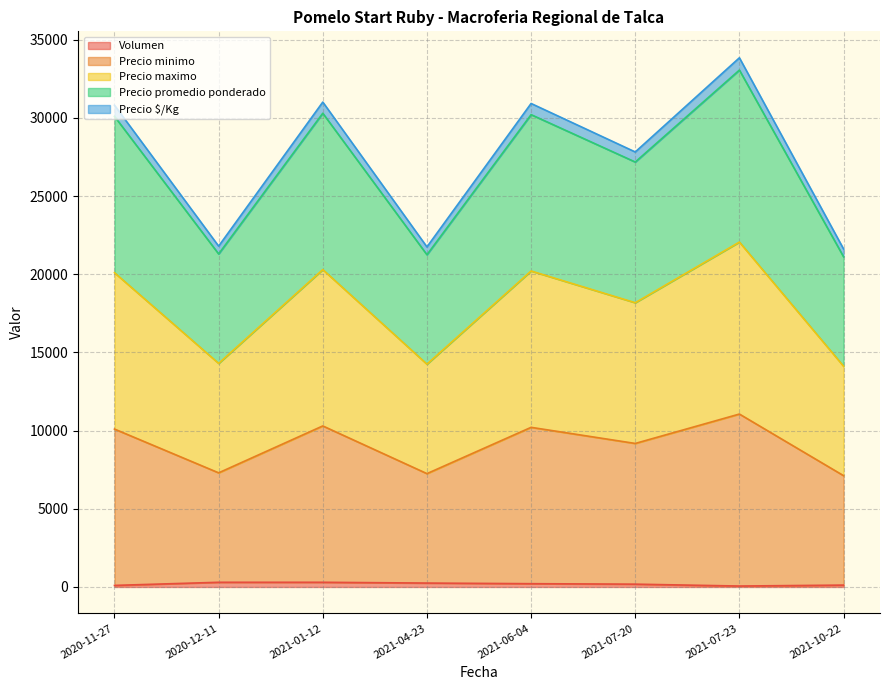

How many data points does each series have?

8